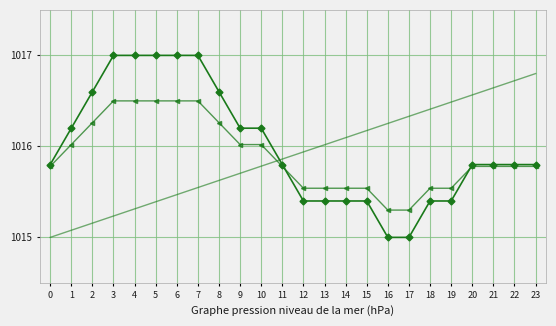

What is the difference between the highest and lowest values at 9?

0.5